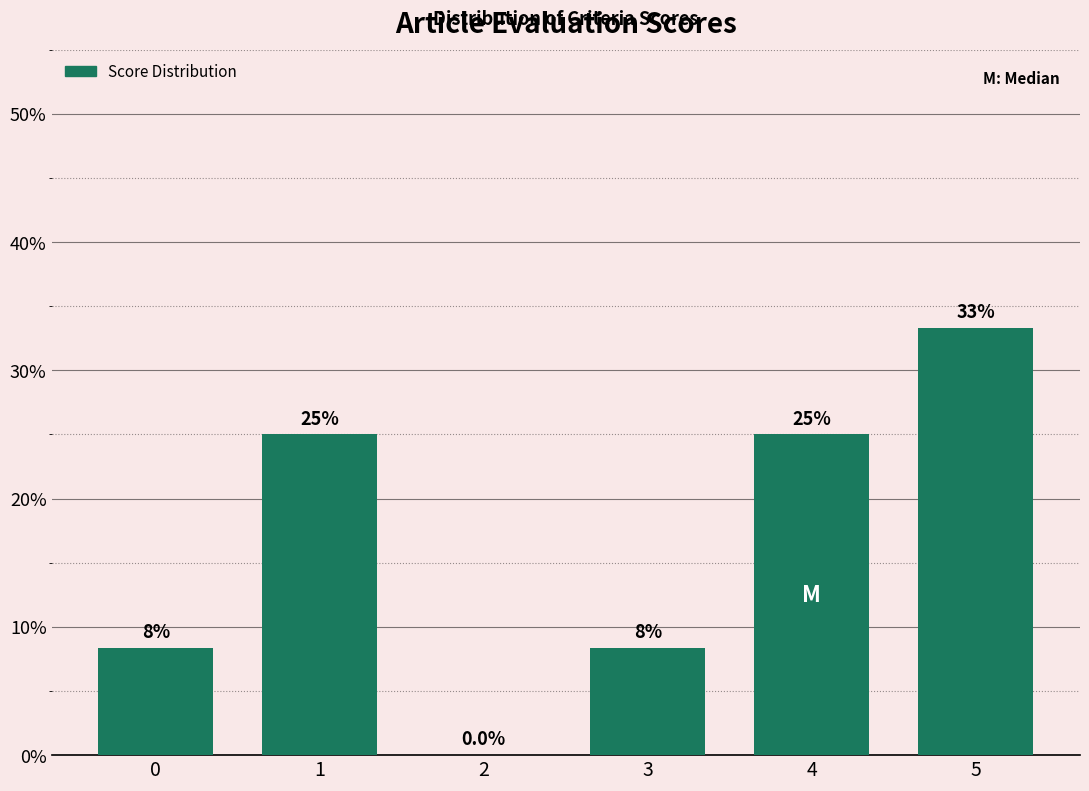

Reading right to left, extract all data points from this chart.

5=33.3	4=25.0	3=8.3	2=0.0	1=25.0	0=8.3